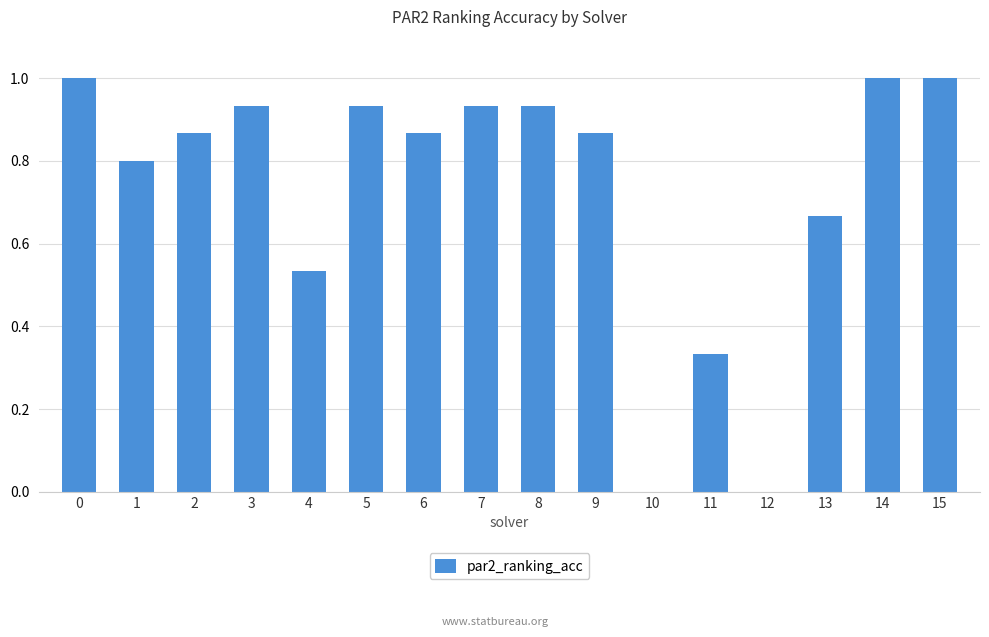

Between 6 and 10, which is larger?

6